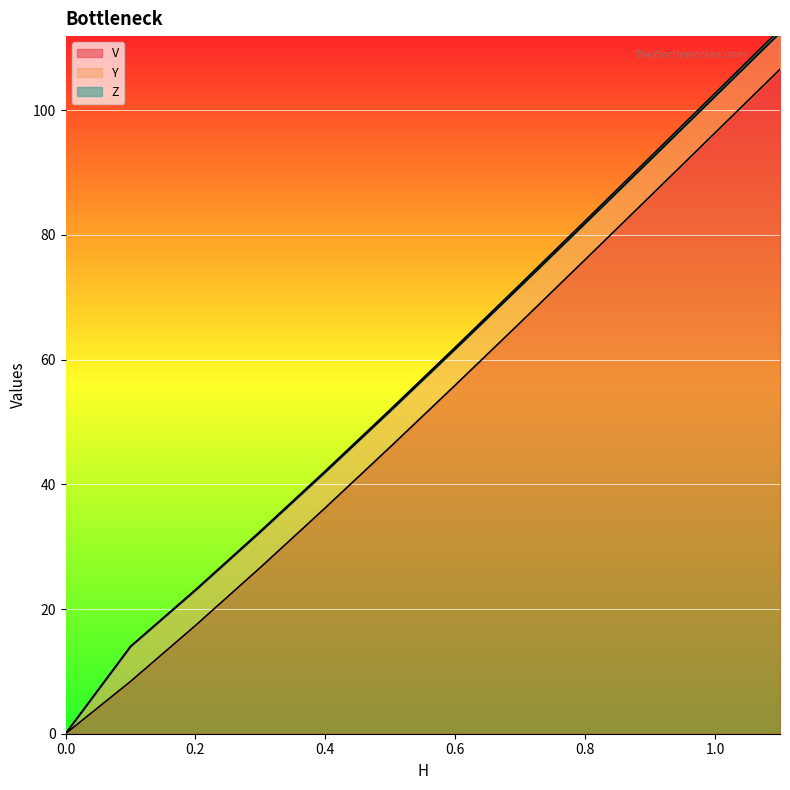

How many data points in V are above 55?

6